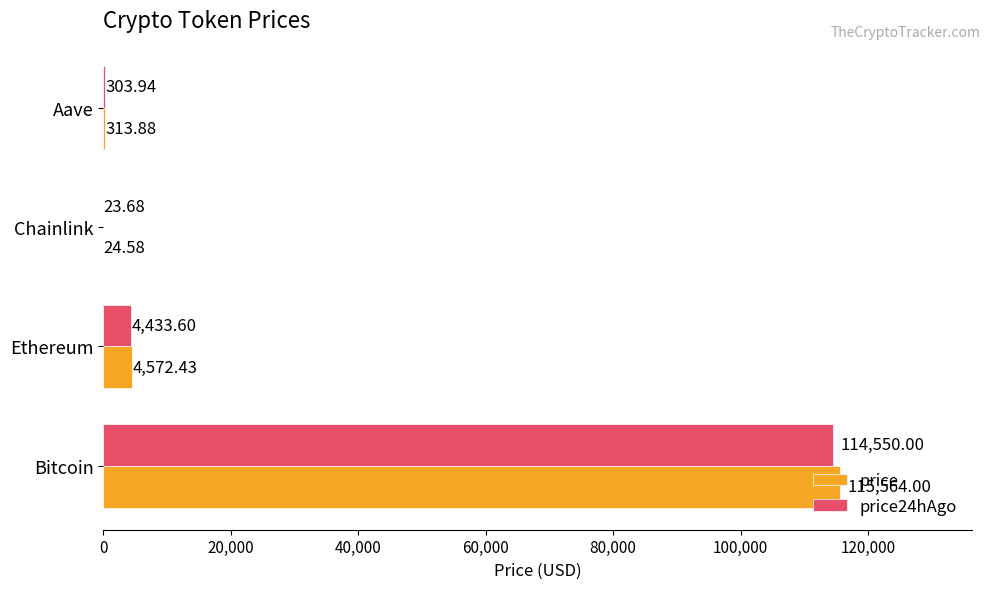

Which series has the largest total across all categories?

price